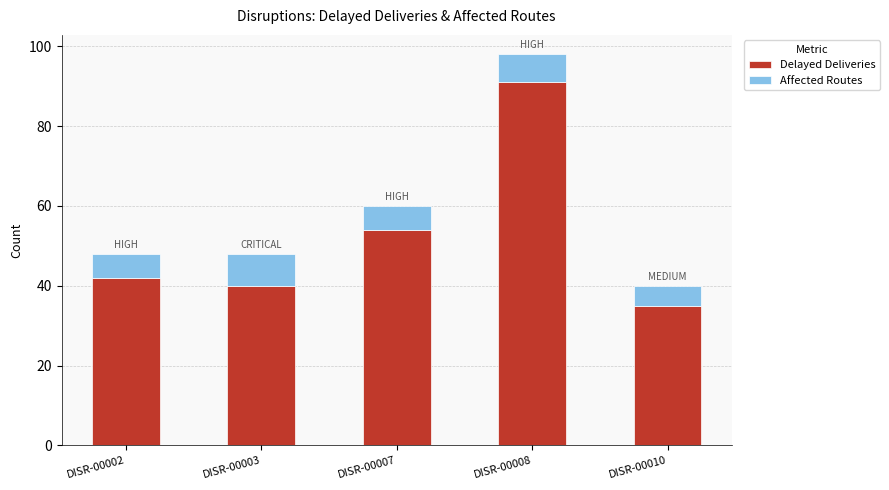

What is the total value across all series at DISR-00007?

60